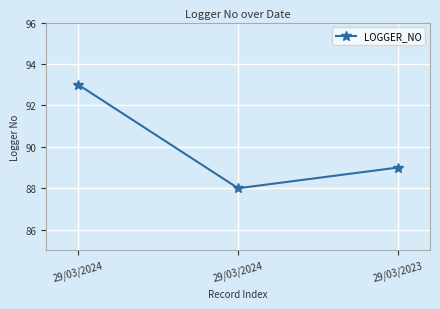

The value at 29/03/2023 is 89. True or false?

True